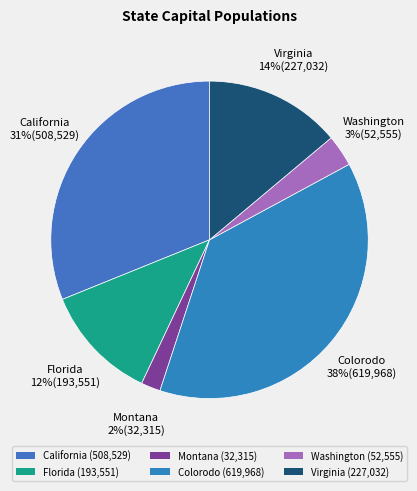

What is the change in value from Florida to Washington?

-140996